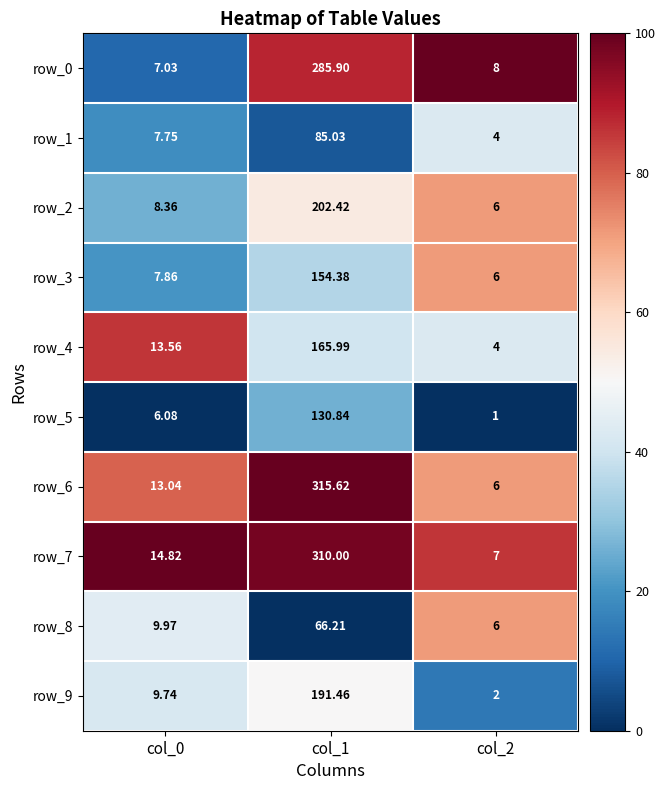

Which series has the largest total across all categories?

row_6